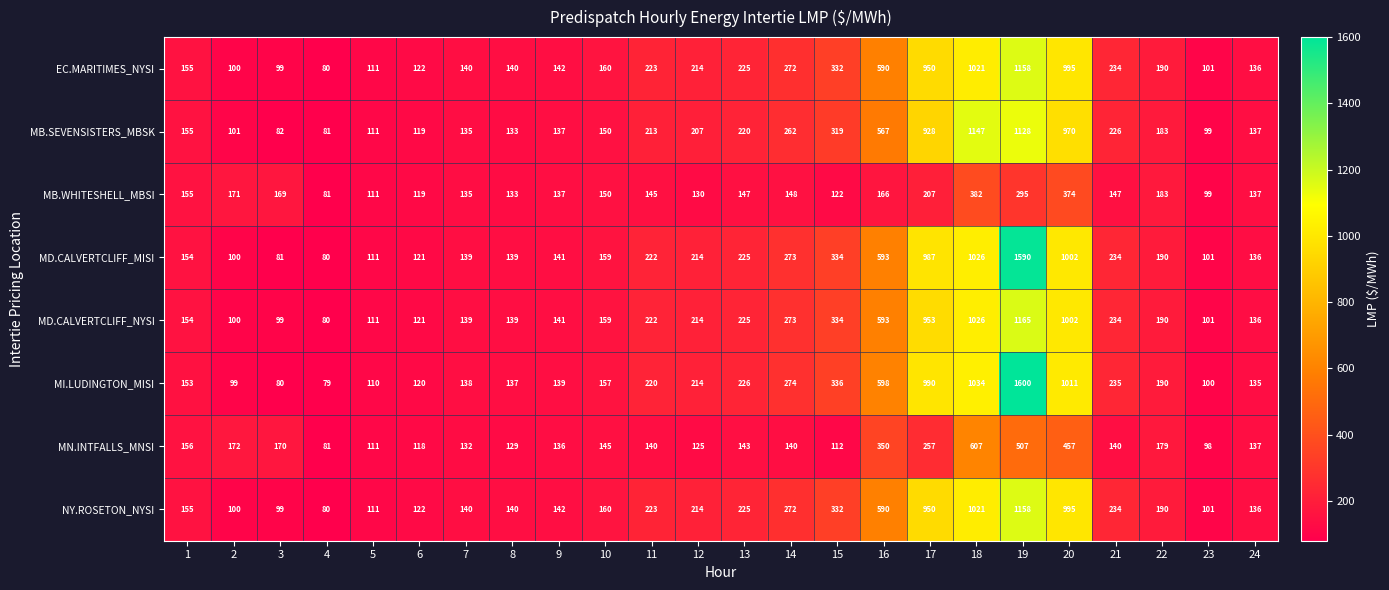

At which label does EC.MARITIMES_NYSI reach its peak?

19